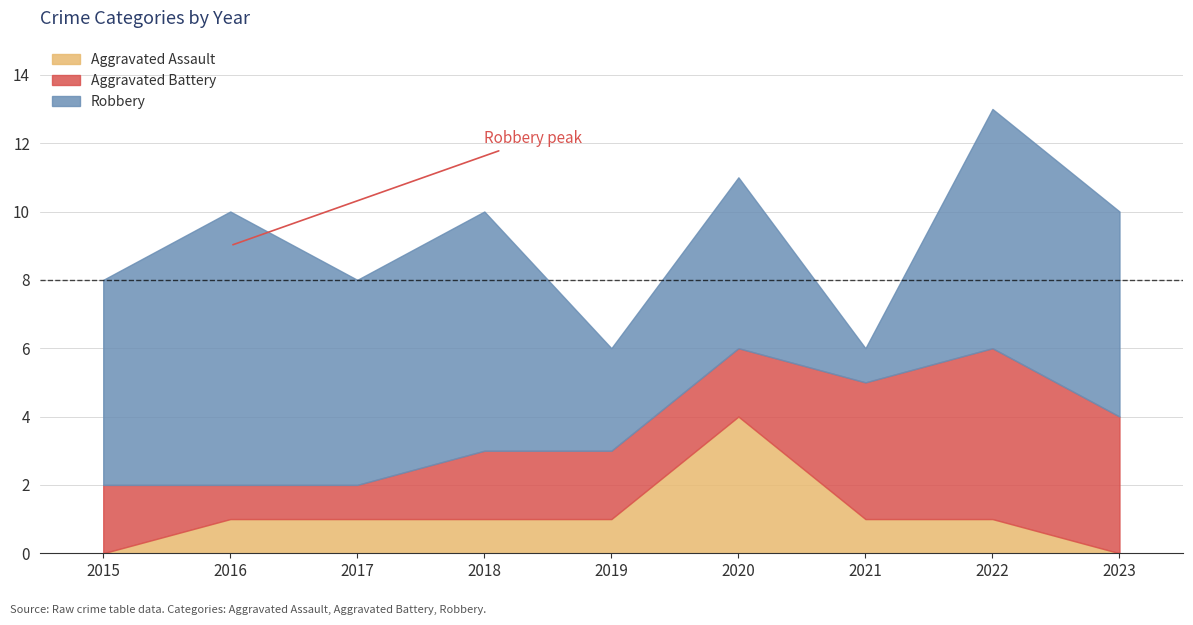

Reading left to right, extract all data points from this chart.

Aggravated Assault: 2015=0	2016=1	2017=1	2018=1	2019=1	2020=4	2021=1	2022=1	2023=0
Aggravated Battery: 2015=2	2016=1	2017=1	2018=2	2019=2	2020=2	2021=4	2022=5	2023=4
Robbery: 2015=6	2016=8	2017=6	2018=7	2019=3	2020=5	2021=1	2022=7	2023=6